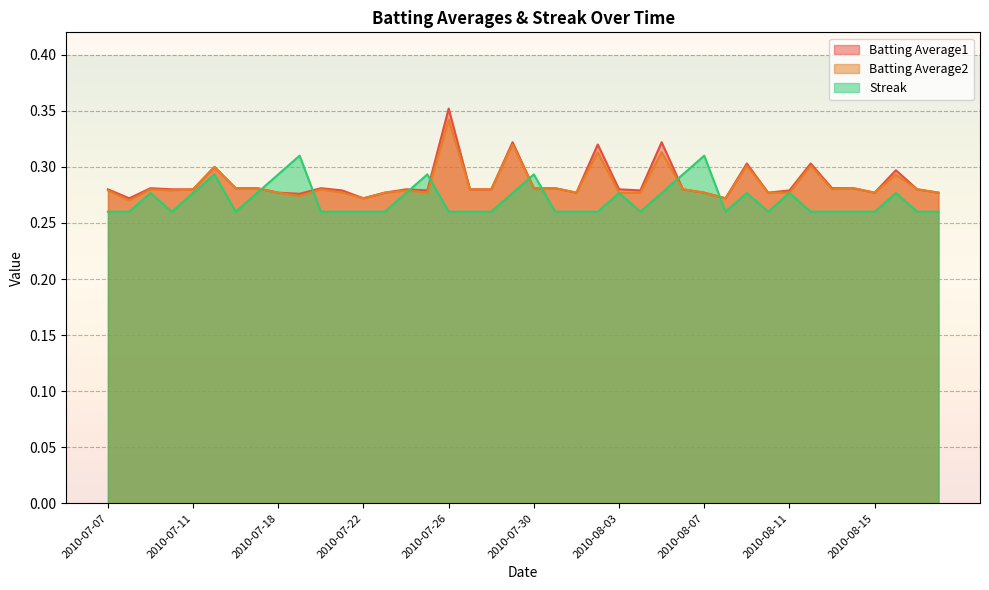

At which category does Batting Average2 reach its first local peak?

2010-07-09